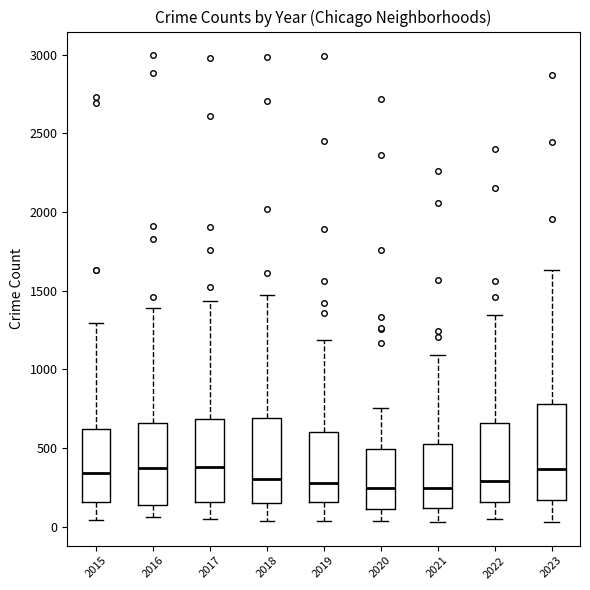

Reading left to right, transcribe this box plot: for each box, give where its median line is, the range the box spans, and where its two whiskers end, as read against the y-axis. The values are not printed on the chart, so give them approximately, as read against the axis.

2015: median 350, box 150 to 600, whiskers 50 to 1300
2016: median 400, box 150 to 650, whiskers 50 to 1400
2017: median 400, box 150 to 700, whiskers 50 to 1450
2018: median 300, box 150 to 700, whiskers 50 to 1450
2019: median 300, box 150 to 600, whiskers 50 to 1200
2020: median 250, box 100 to 500, whiskers 50 to 750
2021: median 250, box 100 to 500, whiskers 50 to 1100
2022: median 300, box 150 to 650, whiskers 50 to 1350
2023: median 350, box 150 to 800, whiskers 50 to 1650